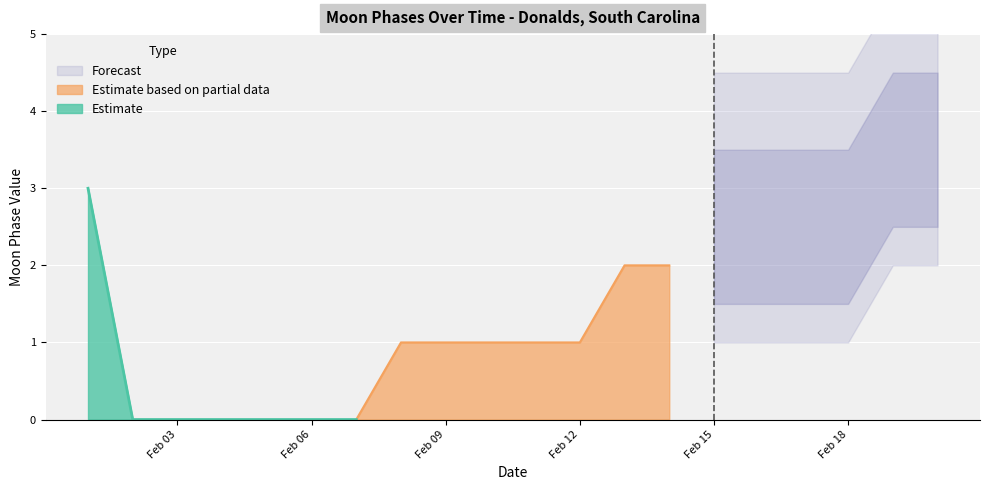

Reading left to right, transcribe all the data shown in this chart.

2022-02-01=3	2022-02-02=0	2022-02-03=0	2022-02-04=0	2022-02-05=0	2022-02-06=0	2022-02-07=0	2022-02-08=1	2022-02-09=1	2022-02-10=1	2022-02-11=1	2022-02-12=1	2022-02-13=2	2022-02-14=2	2022-02-15=2	2022-02-16=2	2022-02-17=2	2022-02-18=2	2022-02-19=3	2022-02-20=3